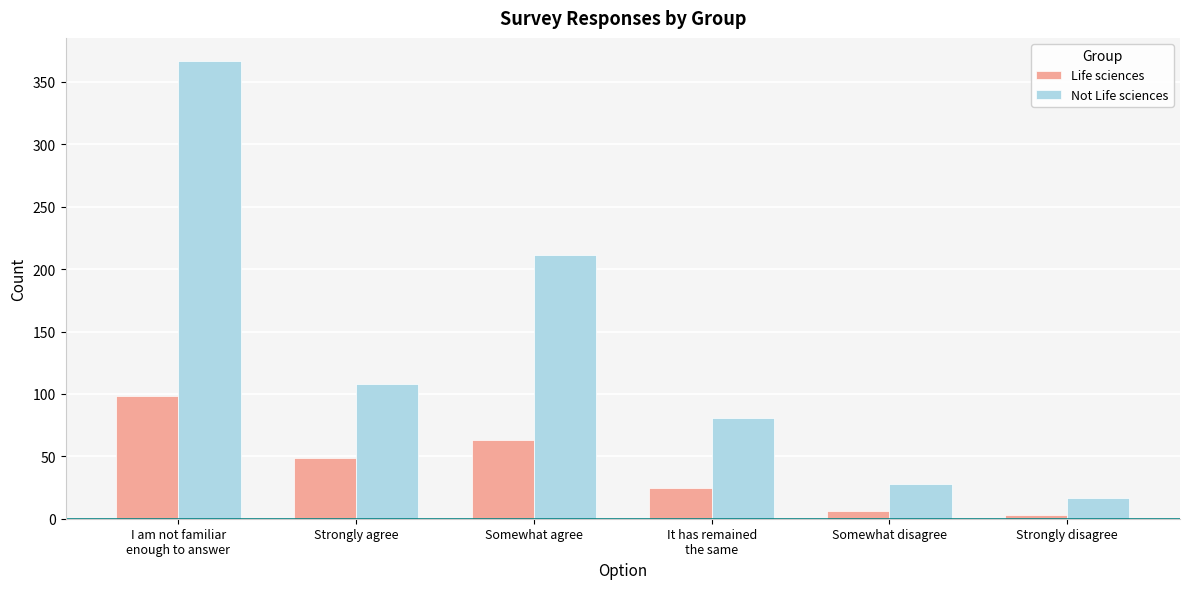

Reading right to left, what are all the values shown in this chart?

Life sciences: 3	6	25	63	49	98
Not Life sciences: 17	28	81	211	108	367